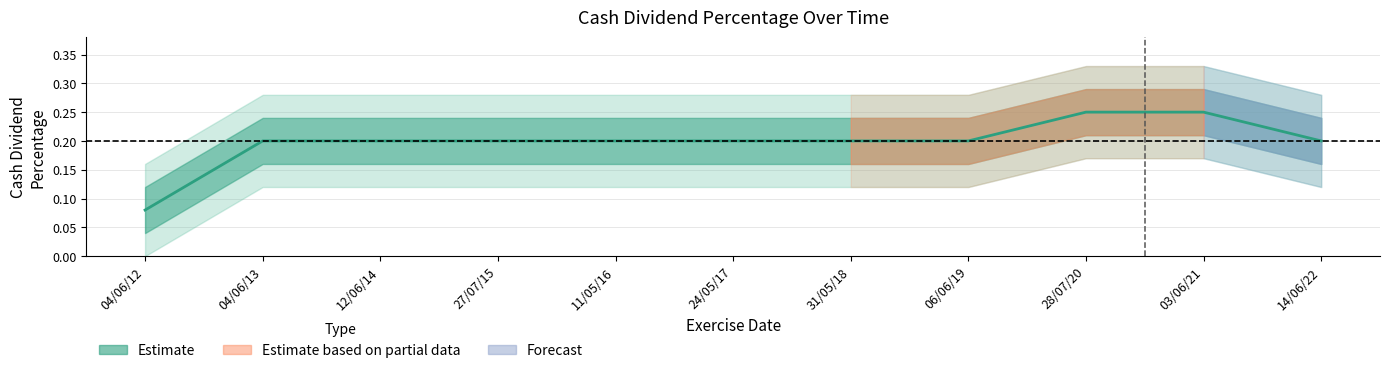

True or false: there are more than 1 points higher than both neighbors.

False